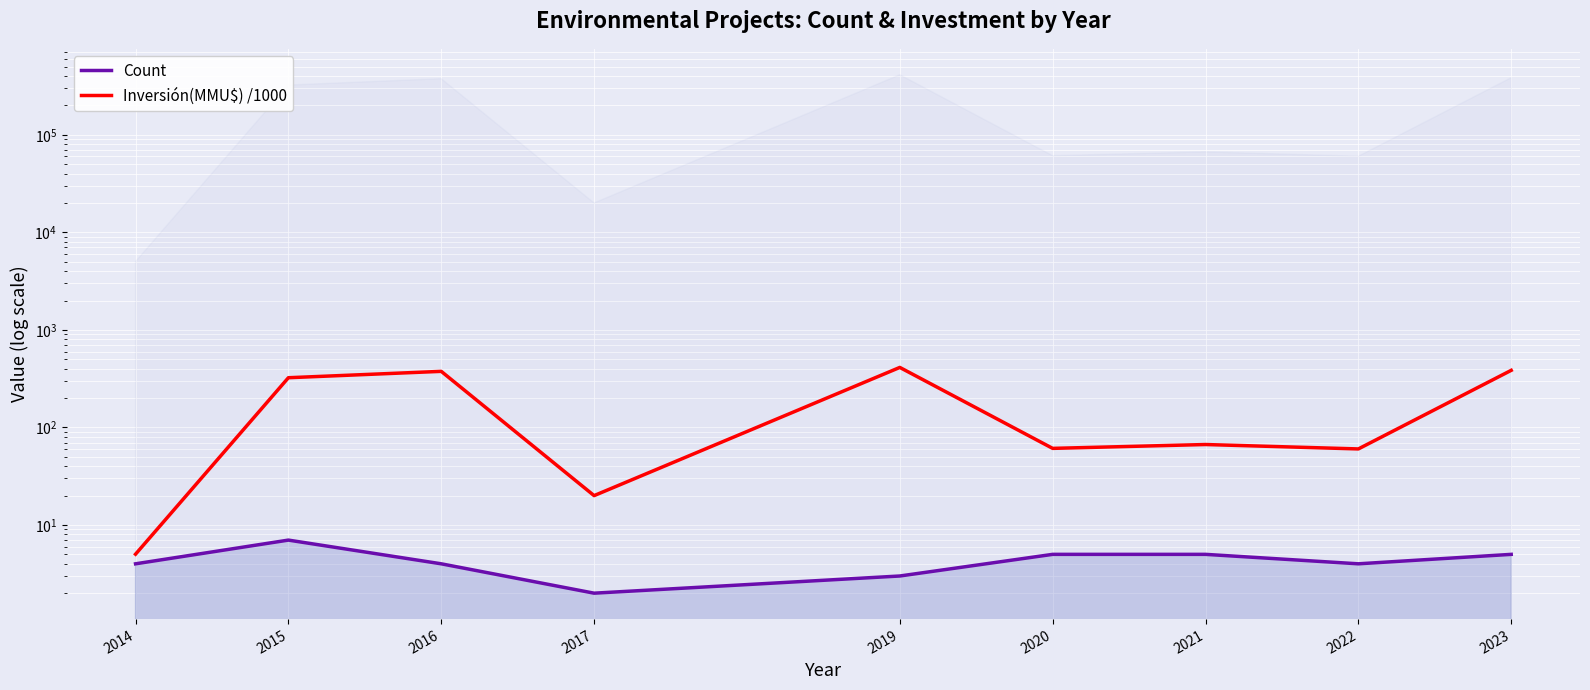

Which has a higher value, 2023 or 2022?

2023